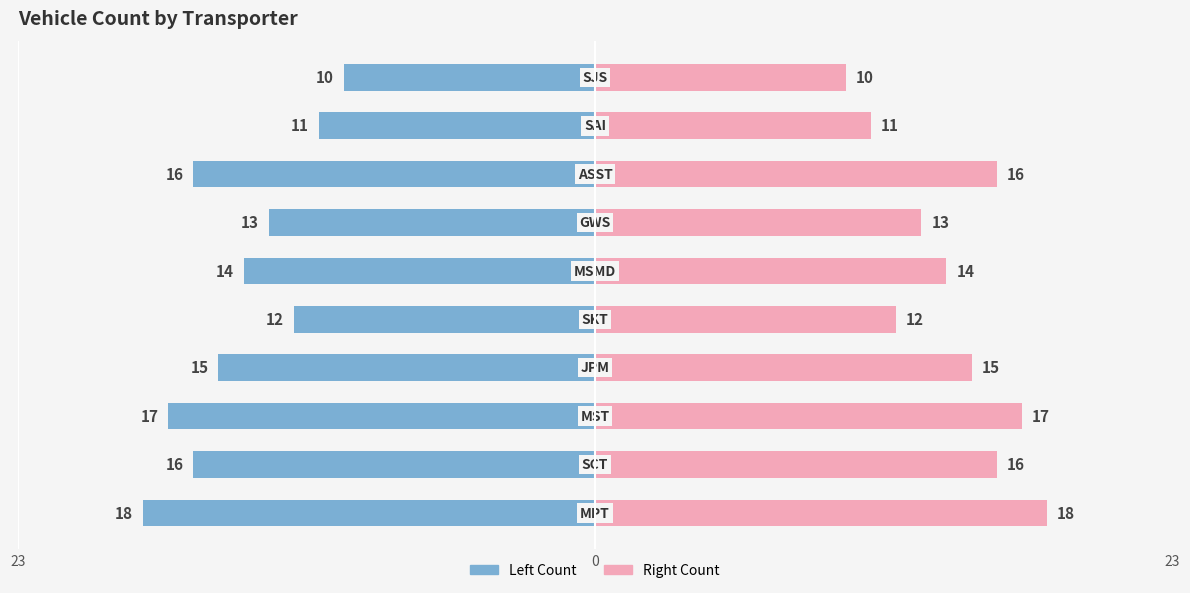

Which series changed the most between 0 and 6?

Count (Left)